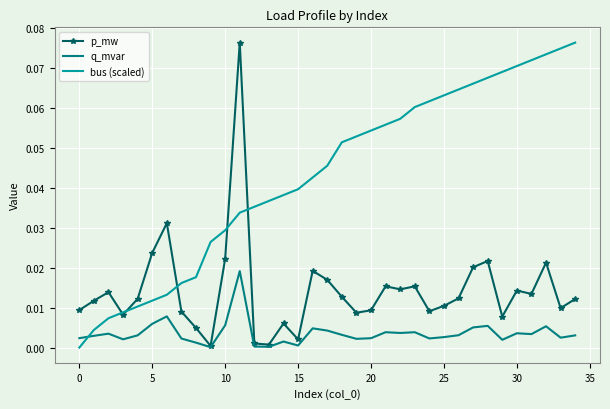

Which series ends up on top after the final intersection of bus (scaled) and p_mw?

bus (scaled)